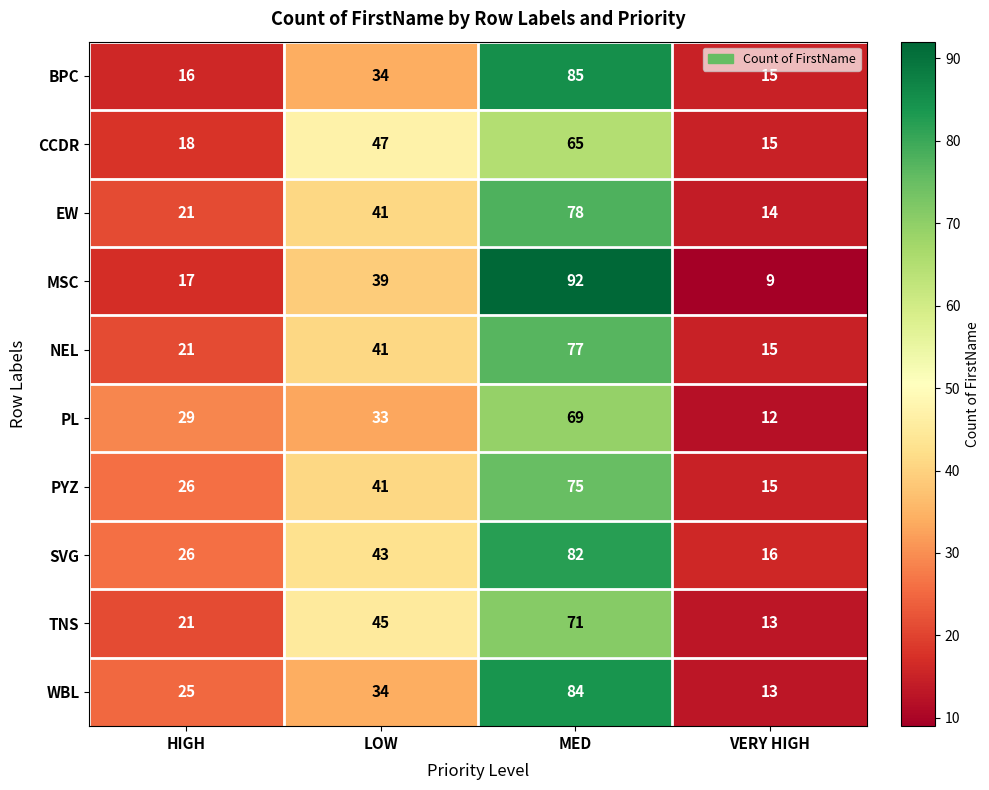

What is the difference between the maximum and second lowest values in the BPC series?

69